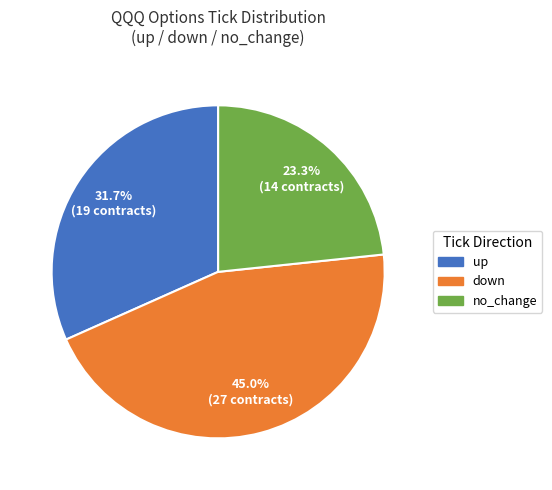

Is there any slice that represents more than half of the pie?

No